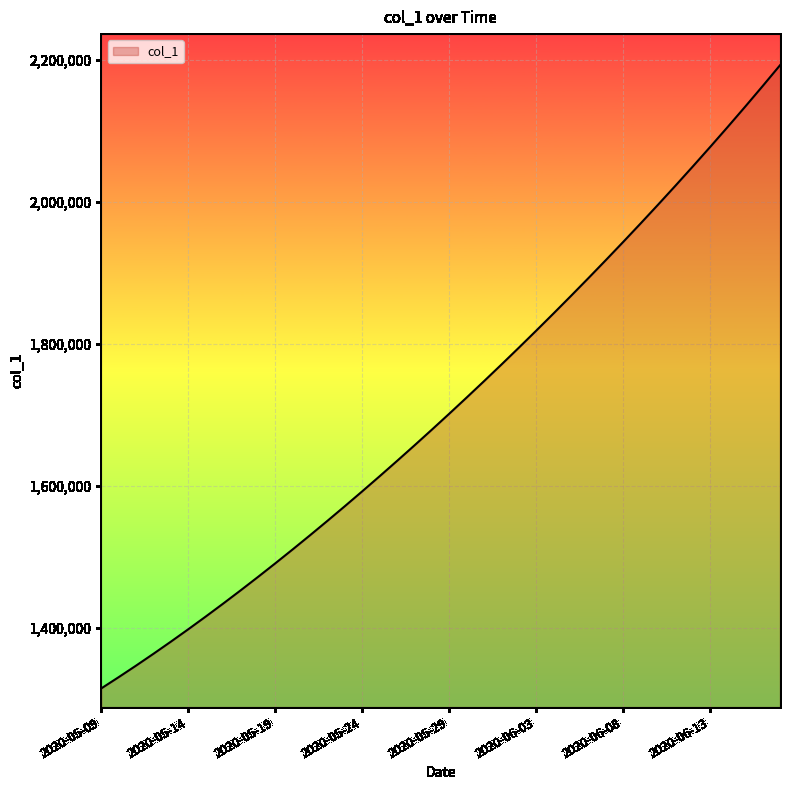

What is the difference between the maximum and minimum values?

877084.2